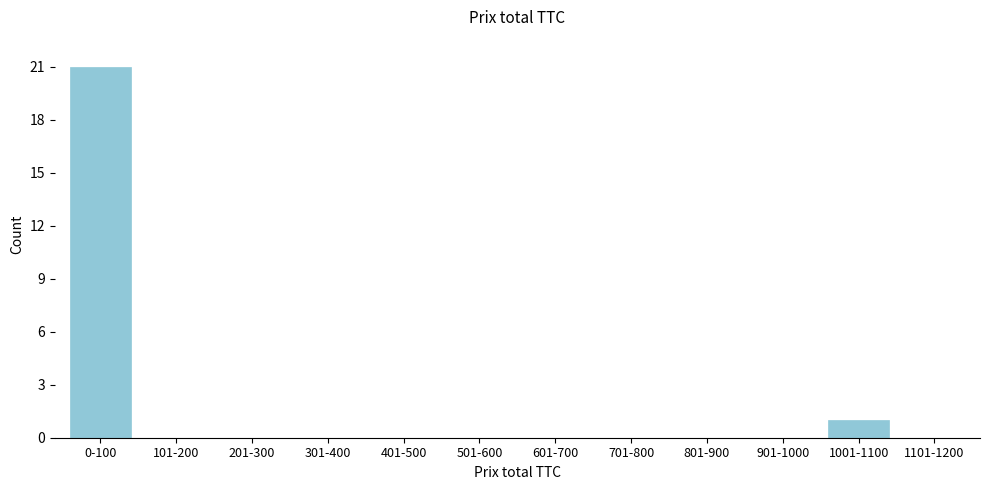

Which has a higher value, 1001-1100 or 0-100?

0-100